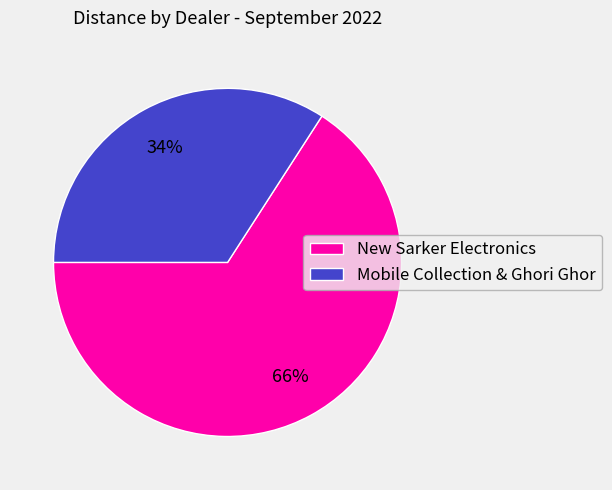

To the nearest percent, what portion does New Sarker Electronics represent?

66%